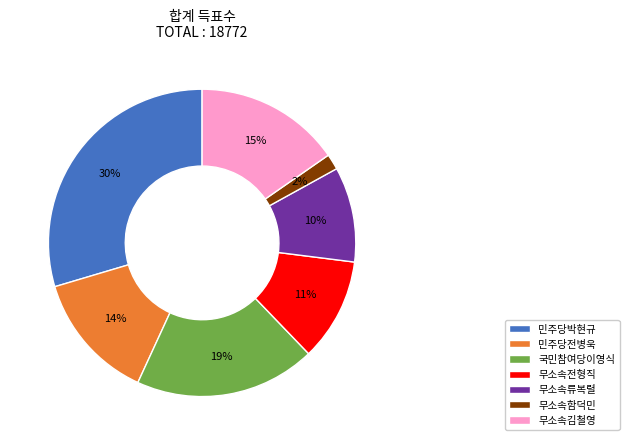

Which has a higher value, 민주당전병욱 or 무소속전형직?

민주당전병욱